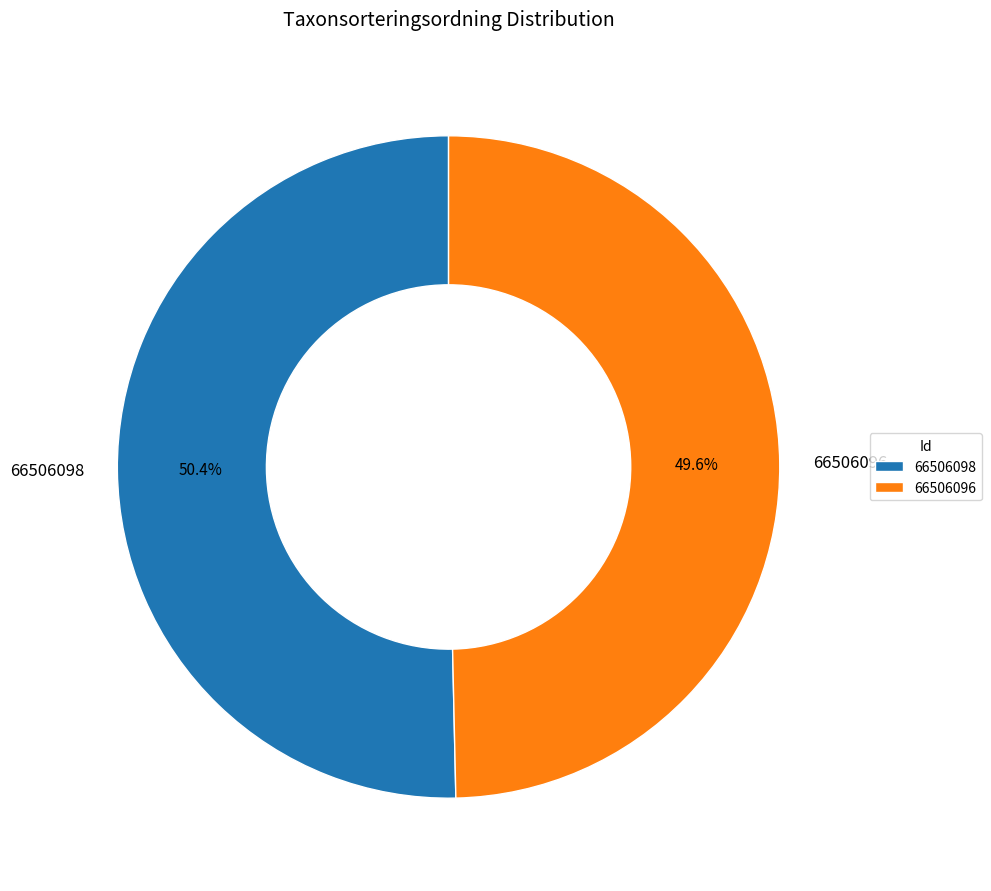

To the nearest percent, what portion does 66506098 represent?

50%